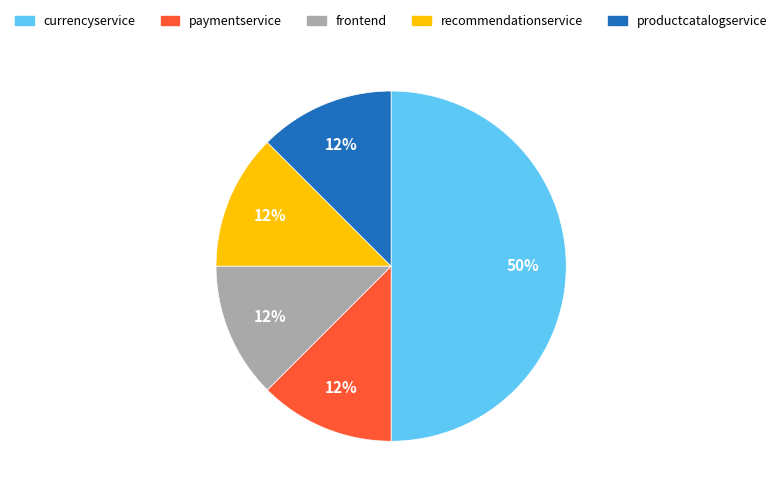

Which category has the biggest portion of the pie?

currencyservice